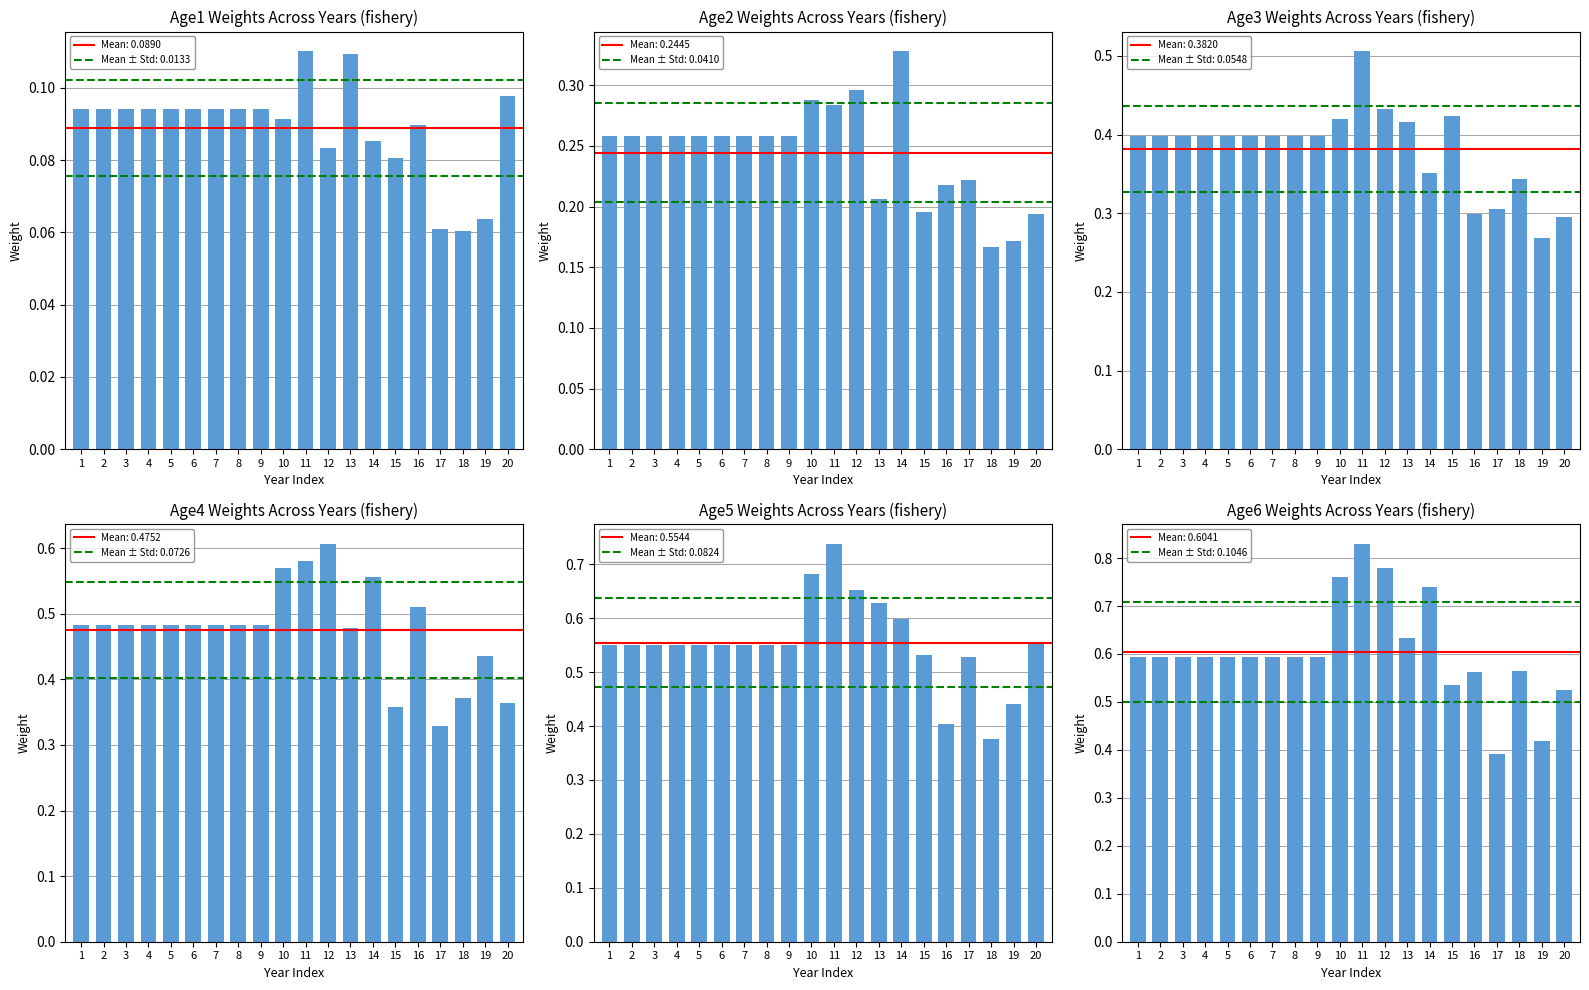

Which series has the largest total across all categories?

Age6